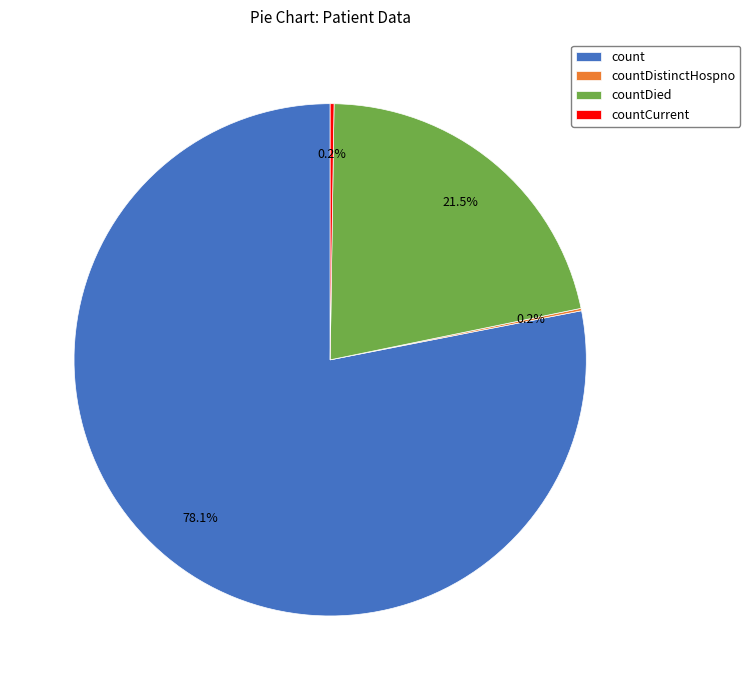

Approximately how many times larger is the value at count compared to countDied?

3.6